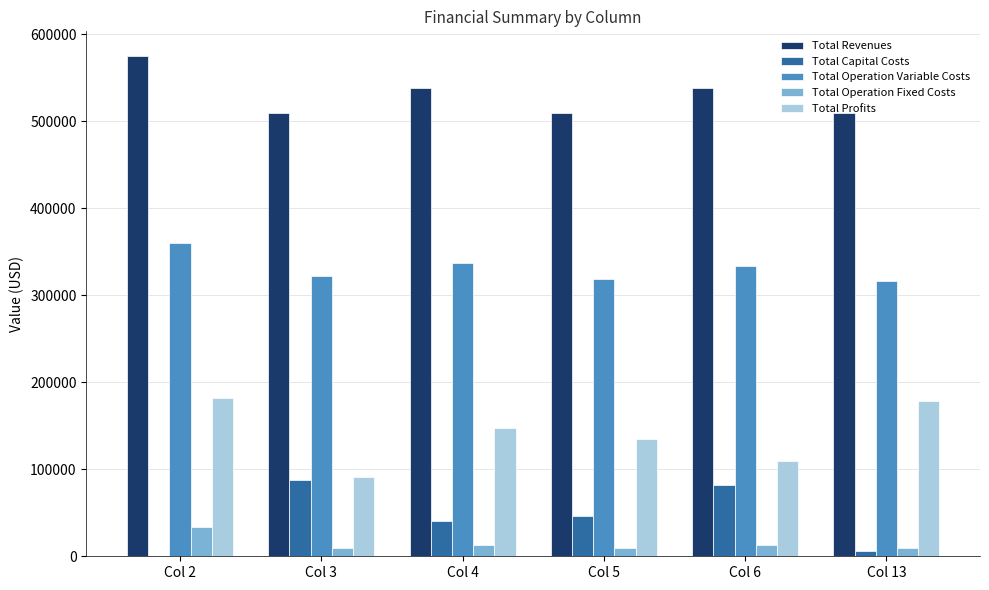

Is it true that Total Operation Fixed Costs equals 9163.5 at Col 5?

True